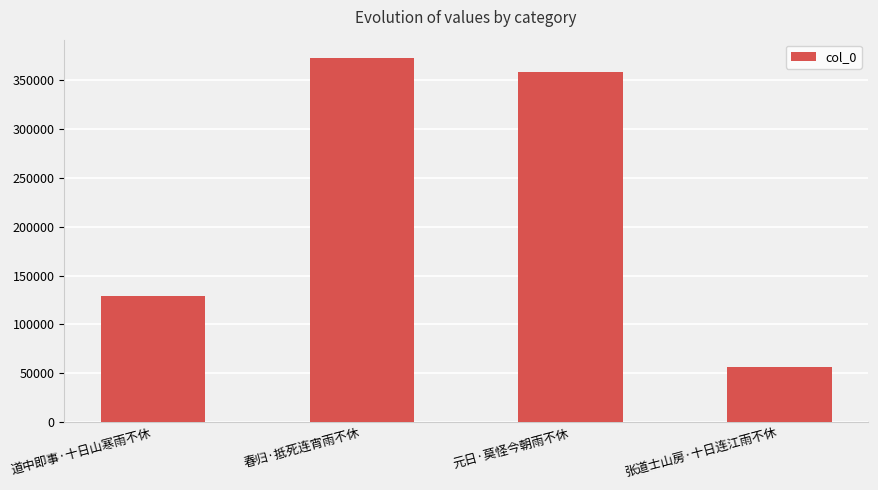

At which label is the value closest to 214625?

道中即事·十日山寒雨不休